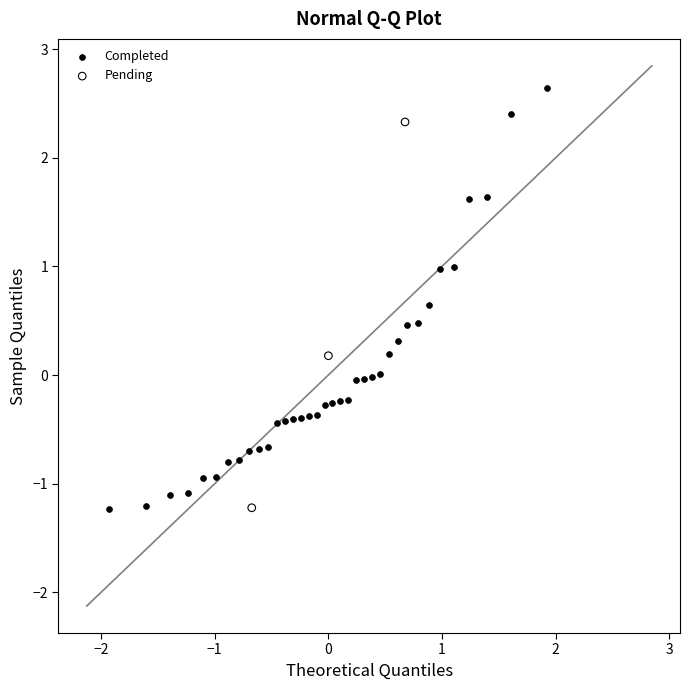

Which series reaches the maximum Y coordinate?

Completed